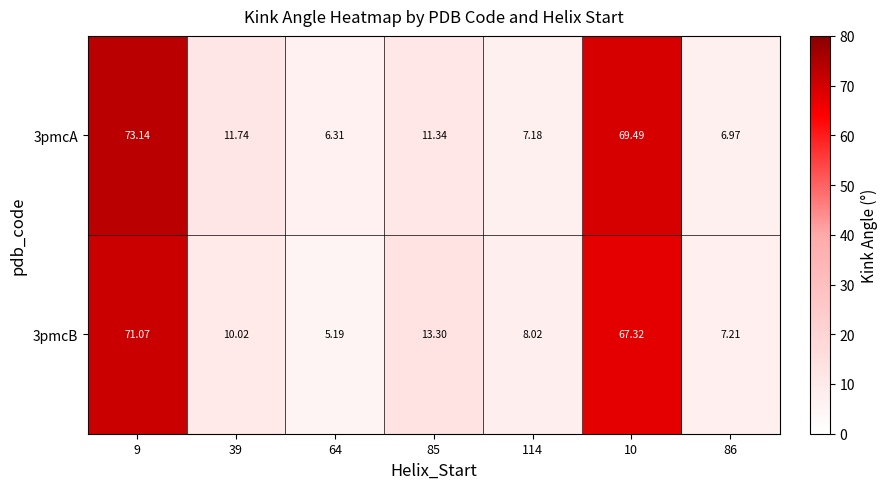

What is the difference between the highest and lowest values at 114?

0.8